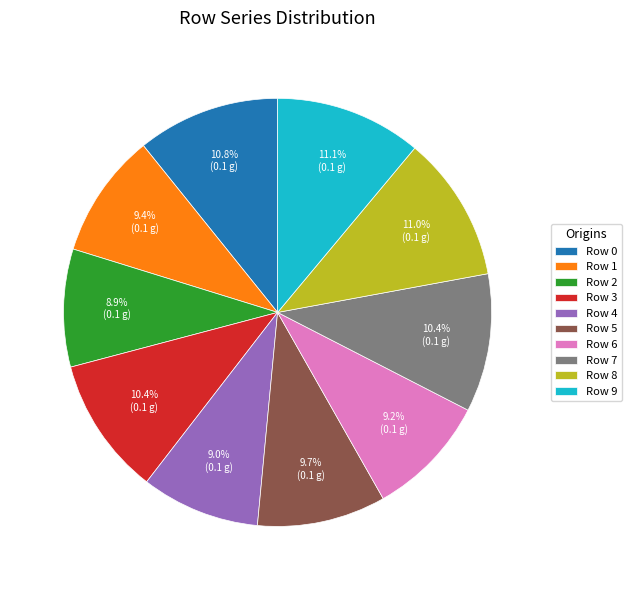

Combined, what portion of the pie is Row 5 and Row 2?

18.6%